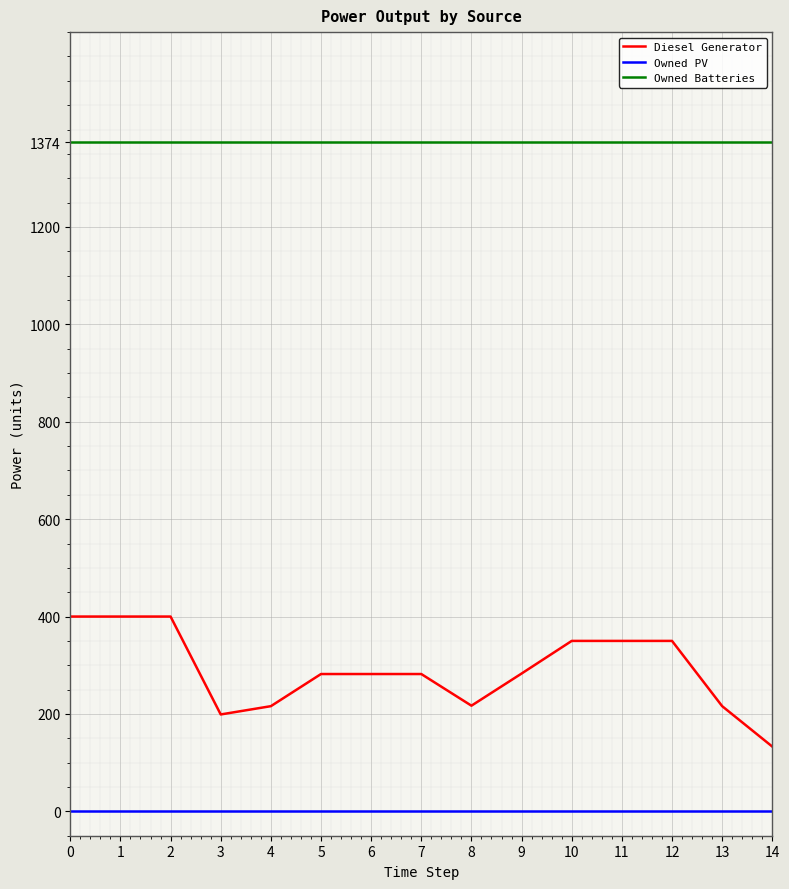

What is the approximate value of Owned Batteries at 6?

1374